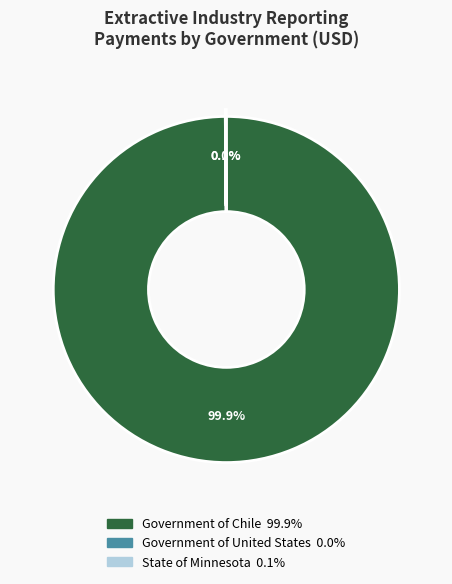

Which slice is the largest?

Government of Chile